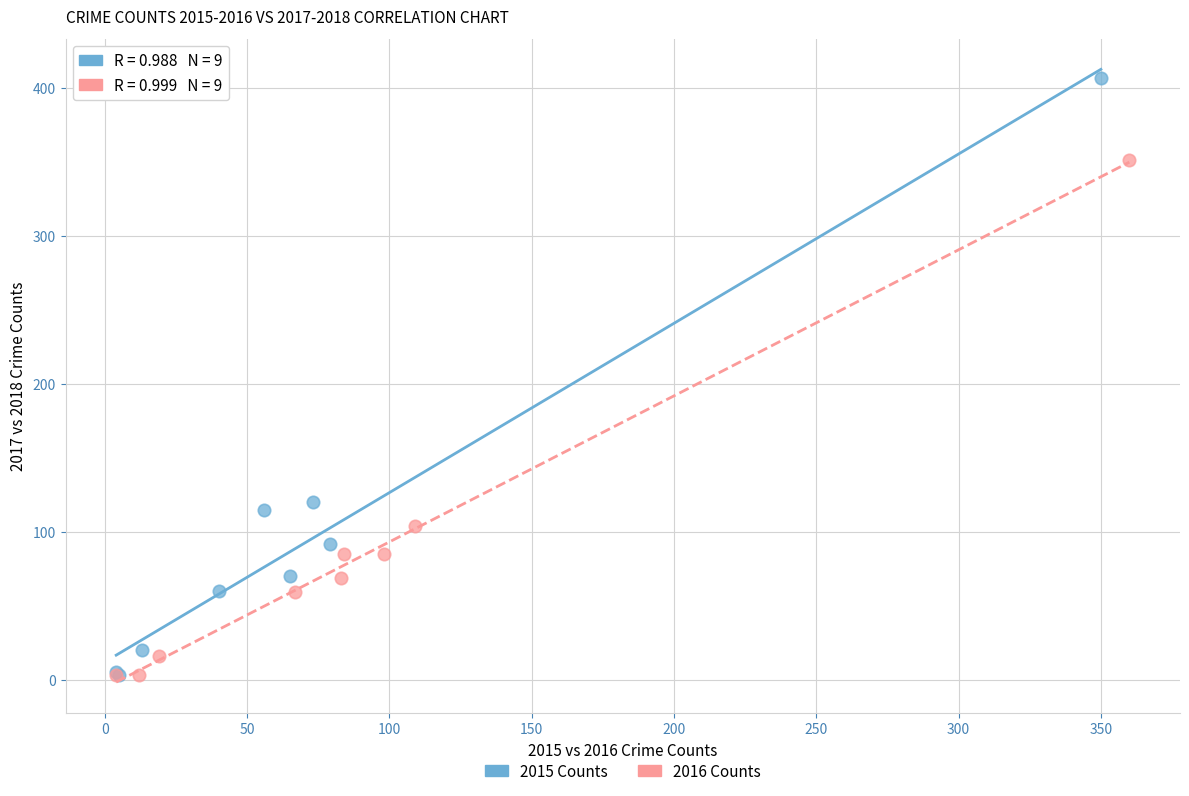

Which series contains the highest Y value?

2015 Counts